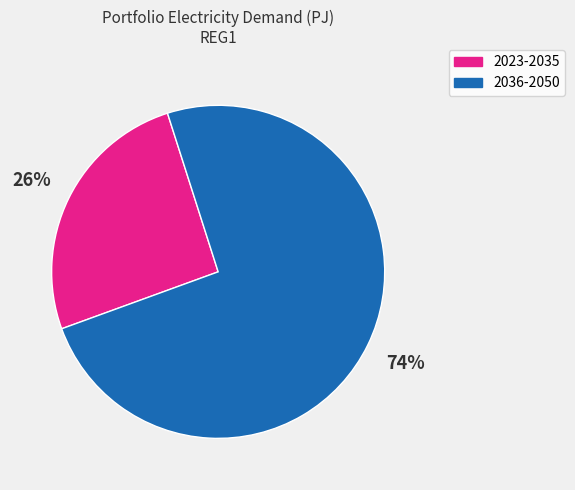

To the nearest percent, what is the average slice percentage?

50%